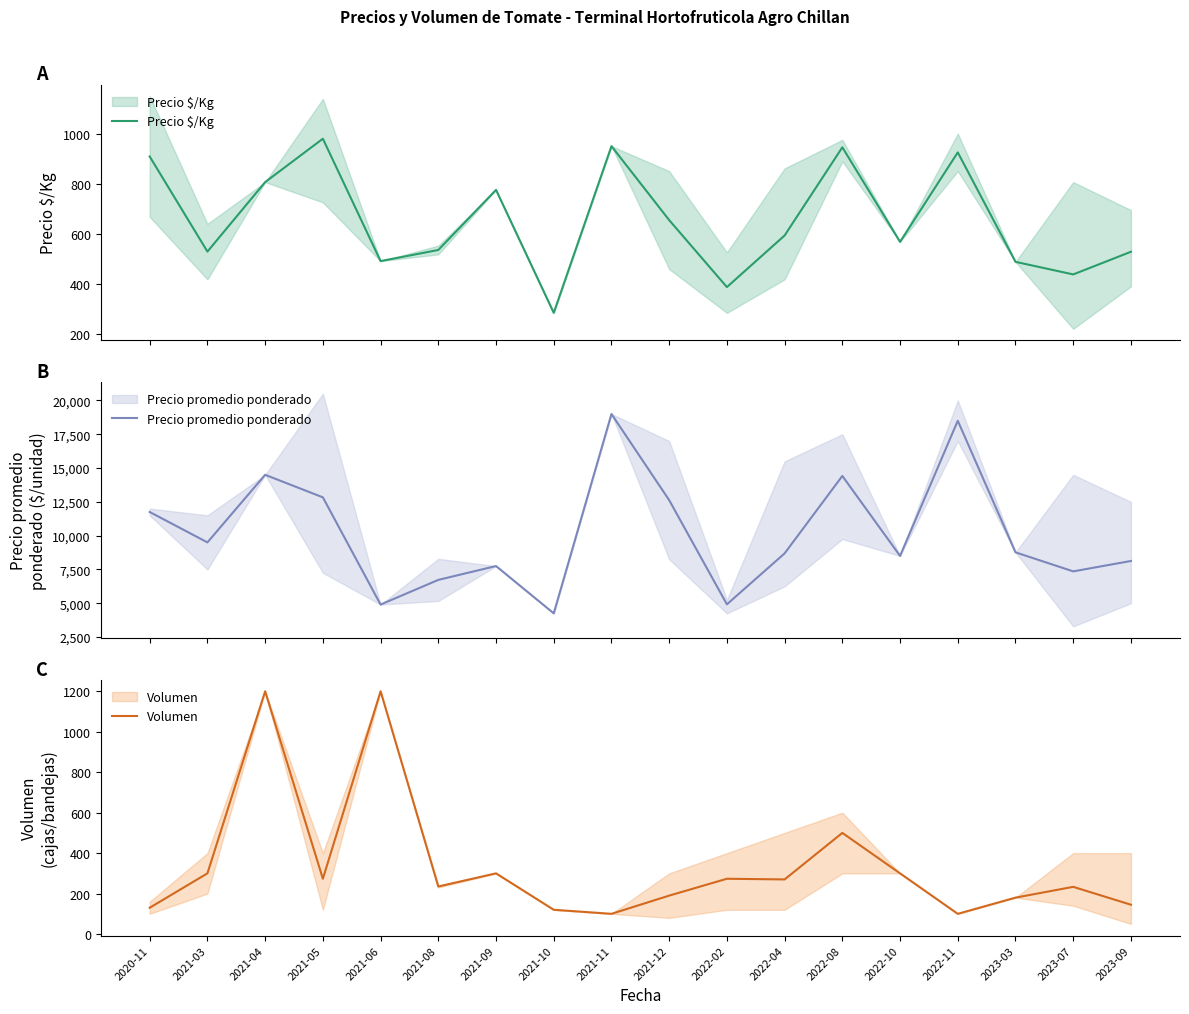

How many data points in Volumen are less than 270?

9